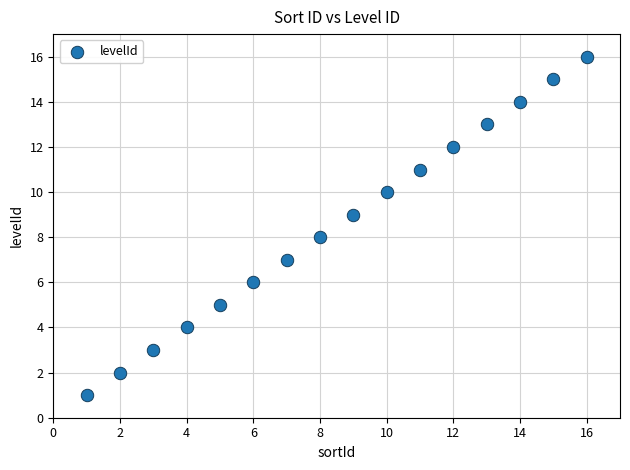

What is the range of X values (max minus min)?

15